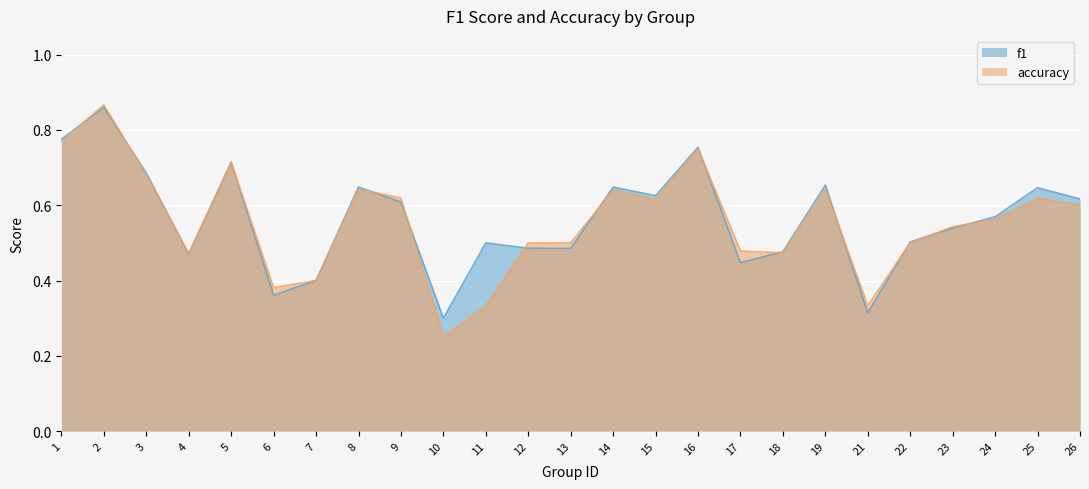

Reading left to right, transcribe all the data shown in this chart.

f1: 0.8	0.9	0.7	0.5	0.7	0.4	0.4	0.6	0.6	0.3	0.5	0.5	0.5	0.6	0.6	0.8	0.4	0.5	0.7	0.3	0.5	0.5	0.6	0.6	0.6
accuracy: 0.8	0.9	0.7	0.5	0.7	0.4	0.4	0.6	0.6	0.2	0.3	0.5	0.5	0.6	0.6	0.8	0.5	0.5	0.6	0.3	0.5	0.5	0.6	0.6	0.6